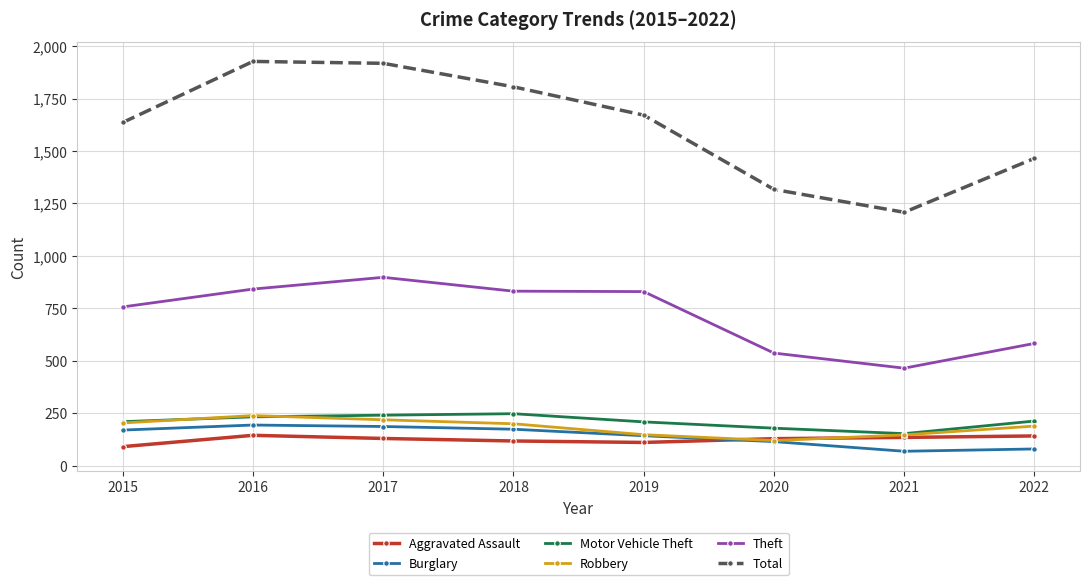

True or false: Theft and Motor Vehicle Theft cross at least once.

False